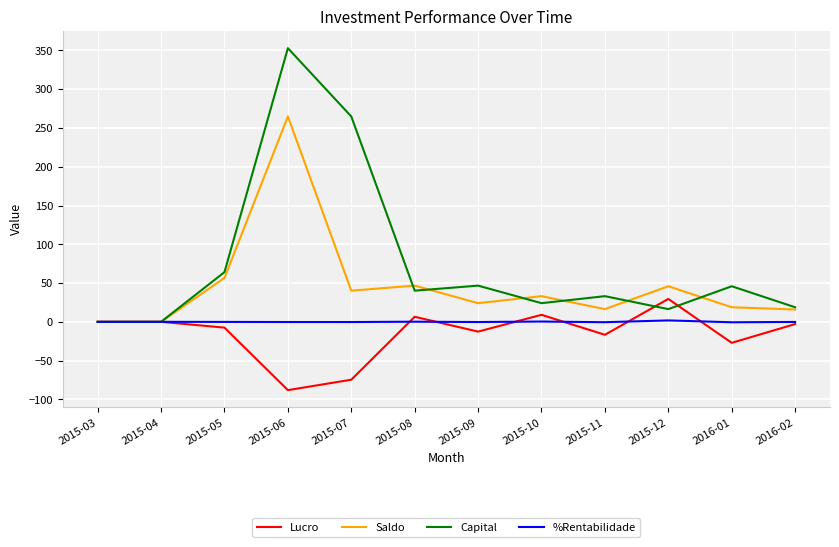

Is the value of %Rentabilidade at 2015-11 greater than the value of Saldo at 2015-12?

No